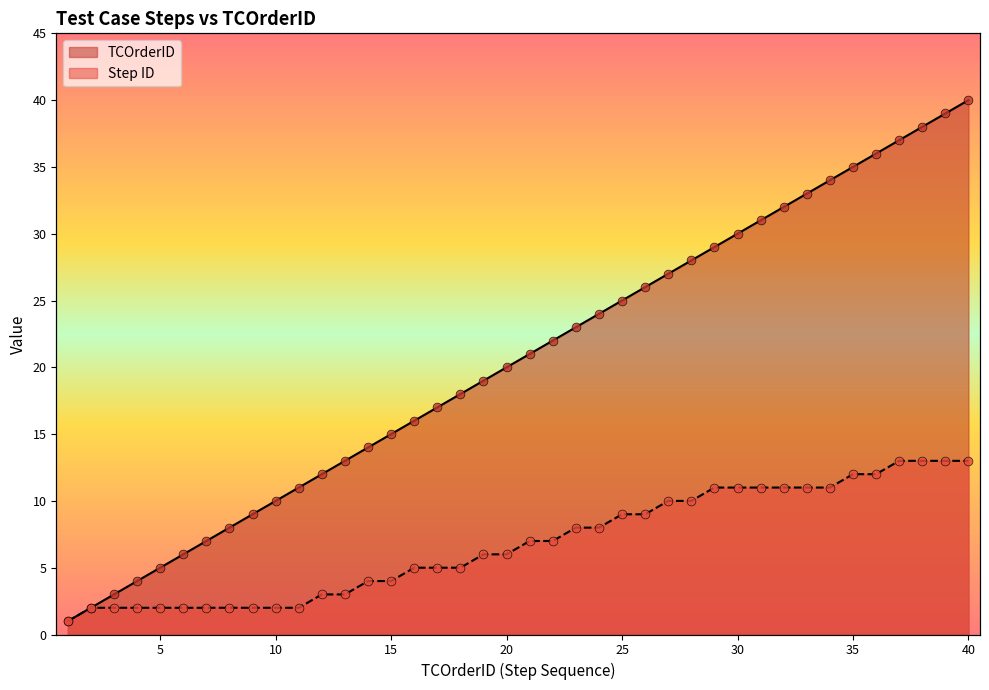

What are all the series names shown in the legend?

TCOrderID, Step ID